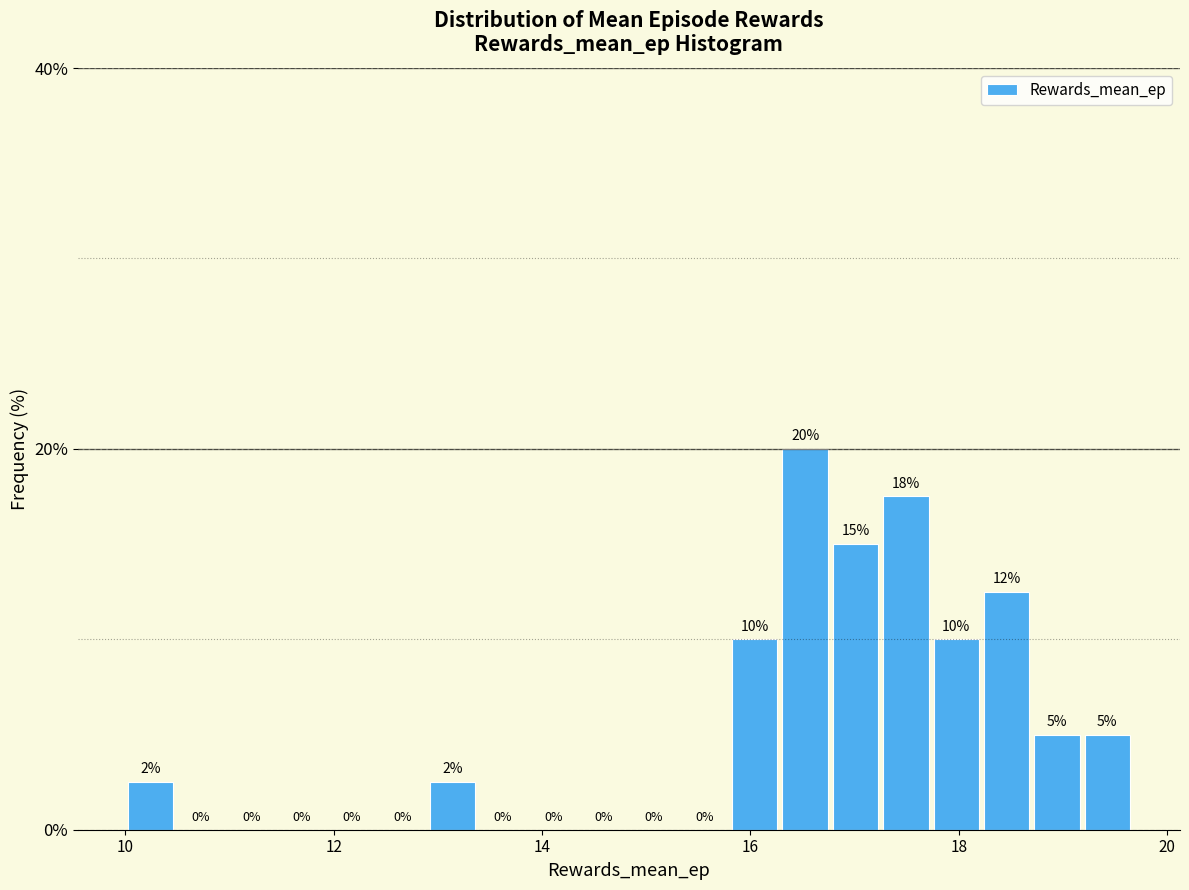

Read against the x-axis, roughly where is the centre of the tallest bar?

16.6